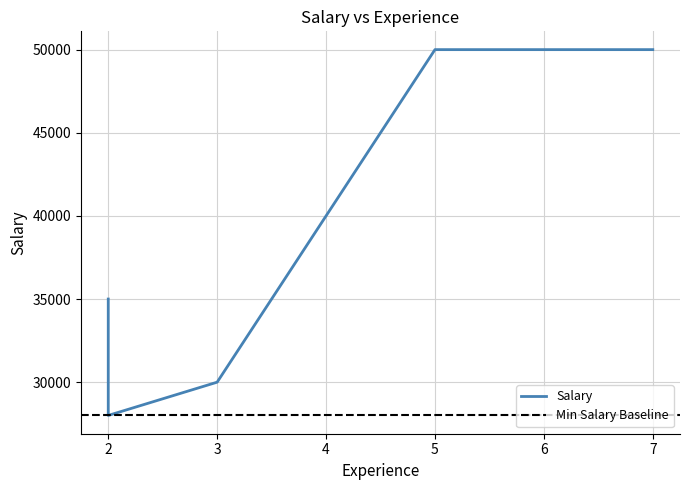

The value at 2 is 35000. True or false?

True